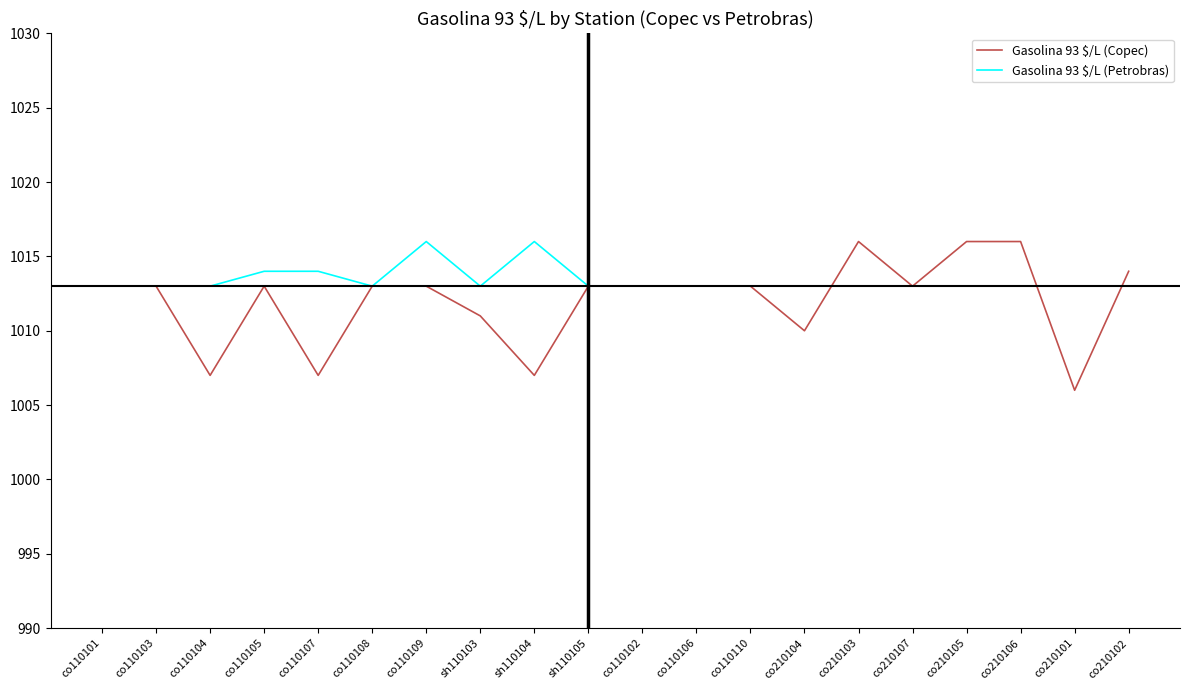

What is the maximum value shown in the chart?

1016